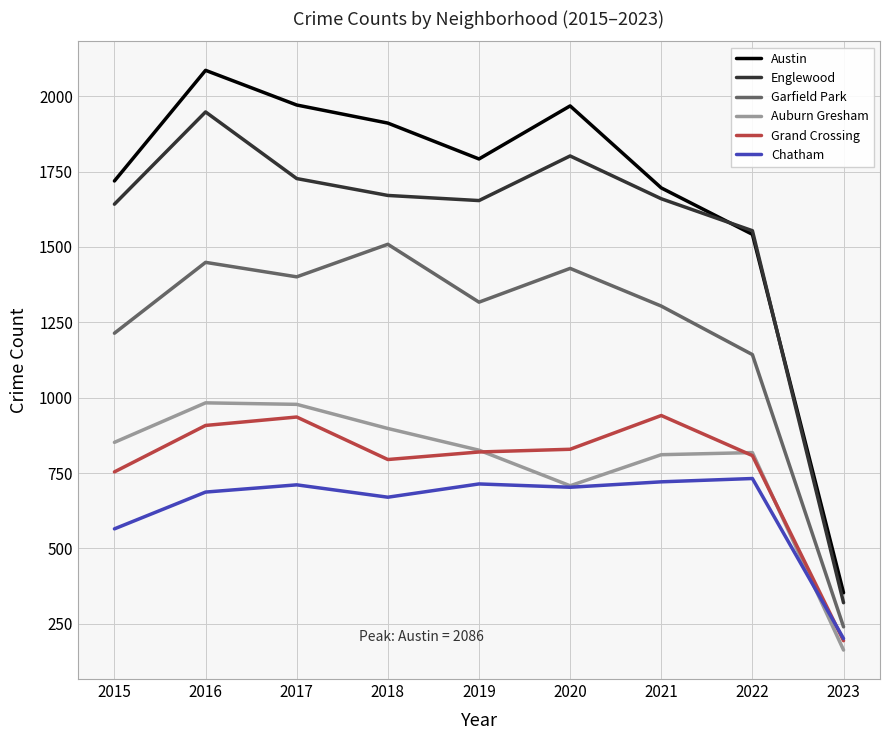

At which label is Garfield Park closest to 874?

2022